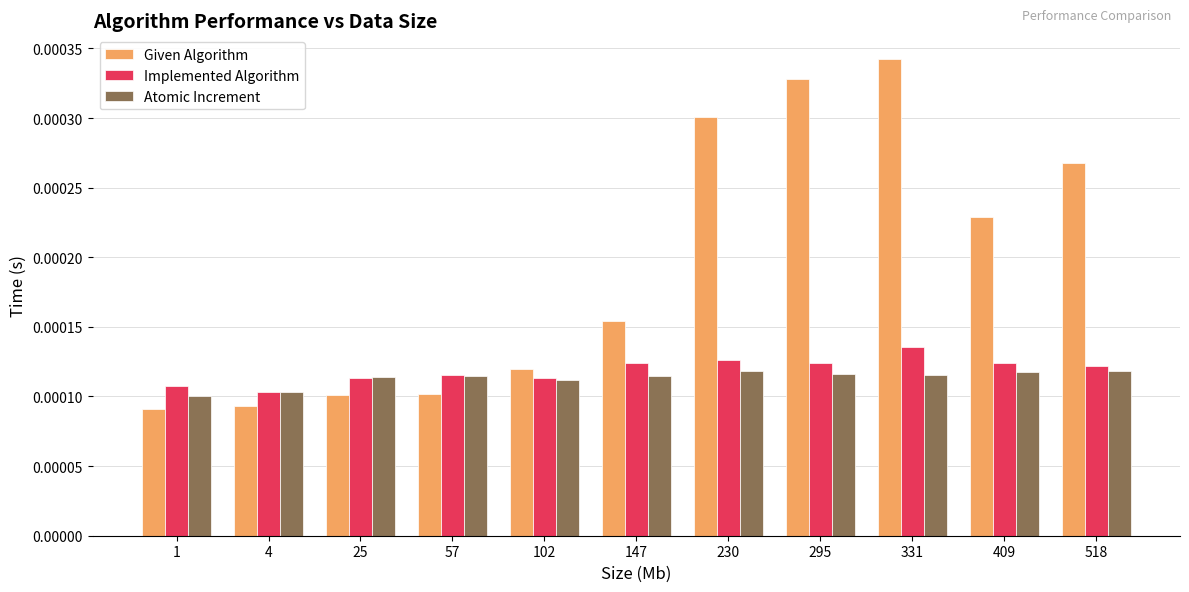

What are all the series names shown in the legend?

Given Algorithm, Implemented Algorithm, Atomic Increment